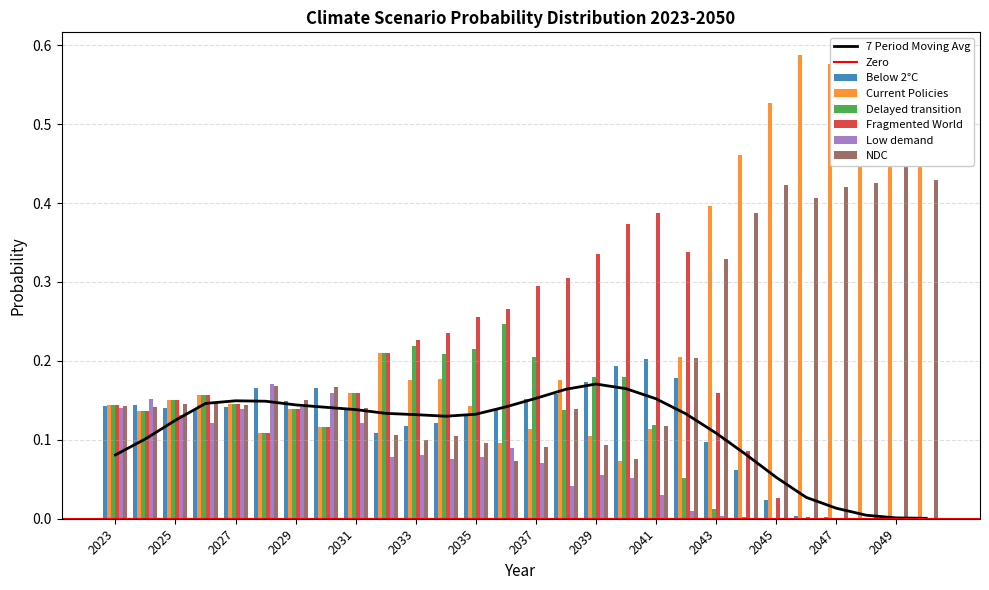

List the labels in order of Fragmented World value, smallest first.

2050, 2049, 2048, 2047, 2046, 2045, 2044, 2028, 2030, 2024, 2029, 2023, 2027, 2025, 2026, 2031, 2043, 2032, 2033, 2034, 2035, 2036, 2037, 2038, 2039, 2042, 2040, 2041